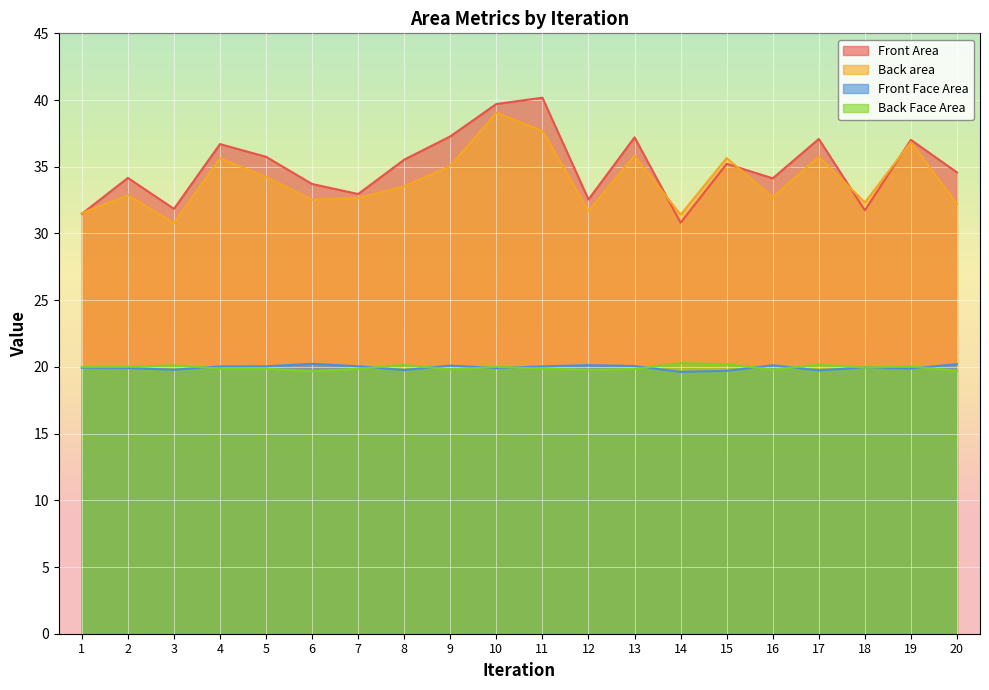

Read the Front Area value at 19.

37.0